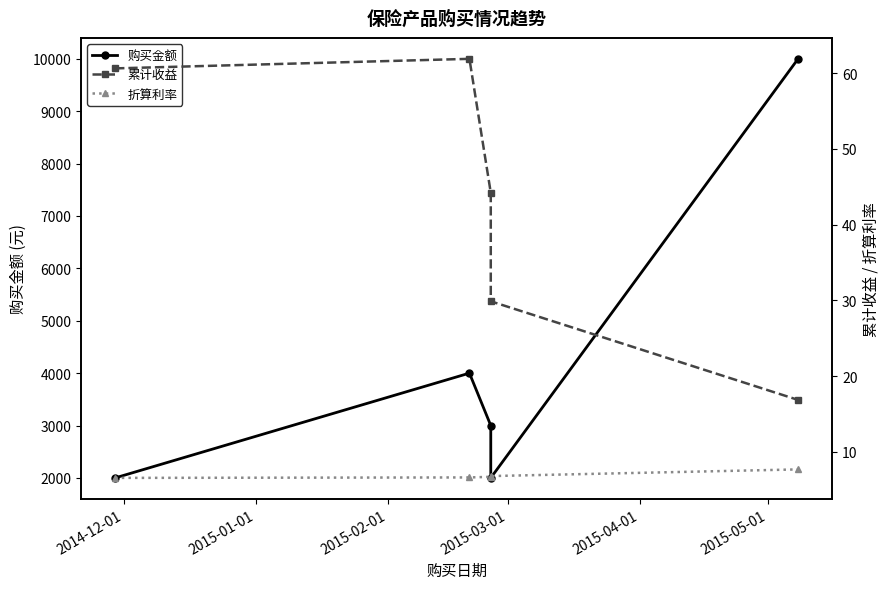

Rank the series by their maximum value, from lowest to highest.

折算利率, 累计收益, 购买金额